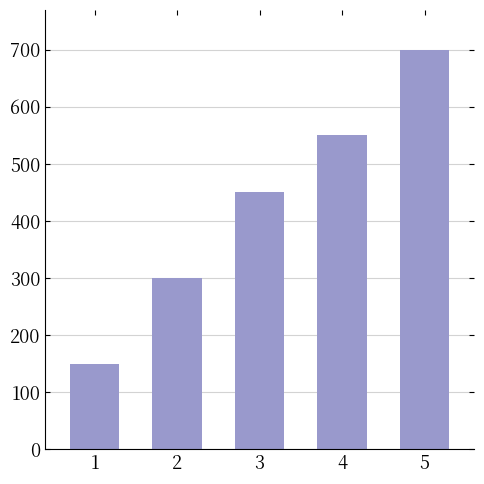

Which has a higher value, 3 or 2?

3